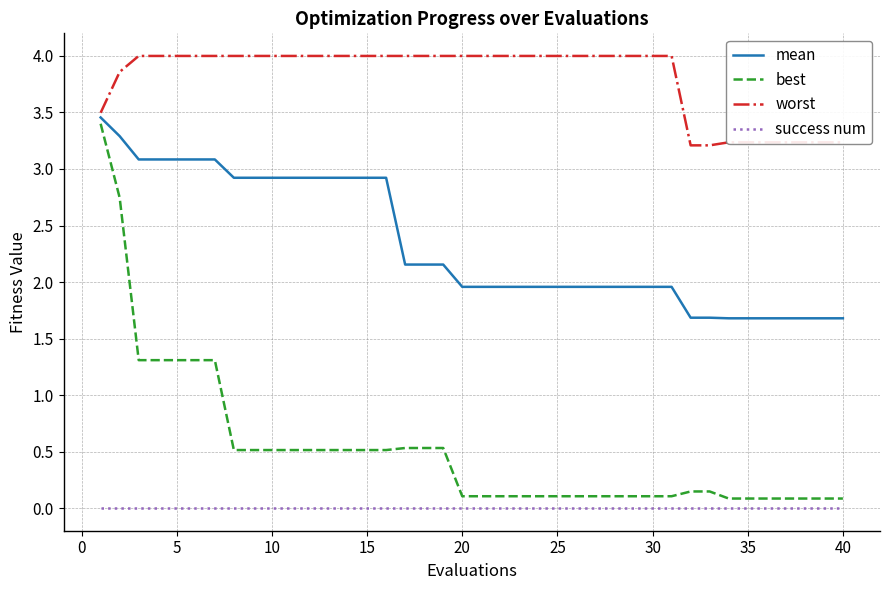

Which series has the largest total across all categories?

worst